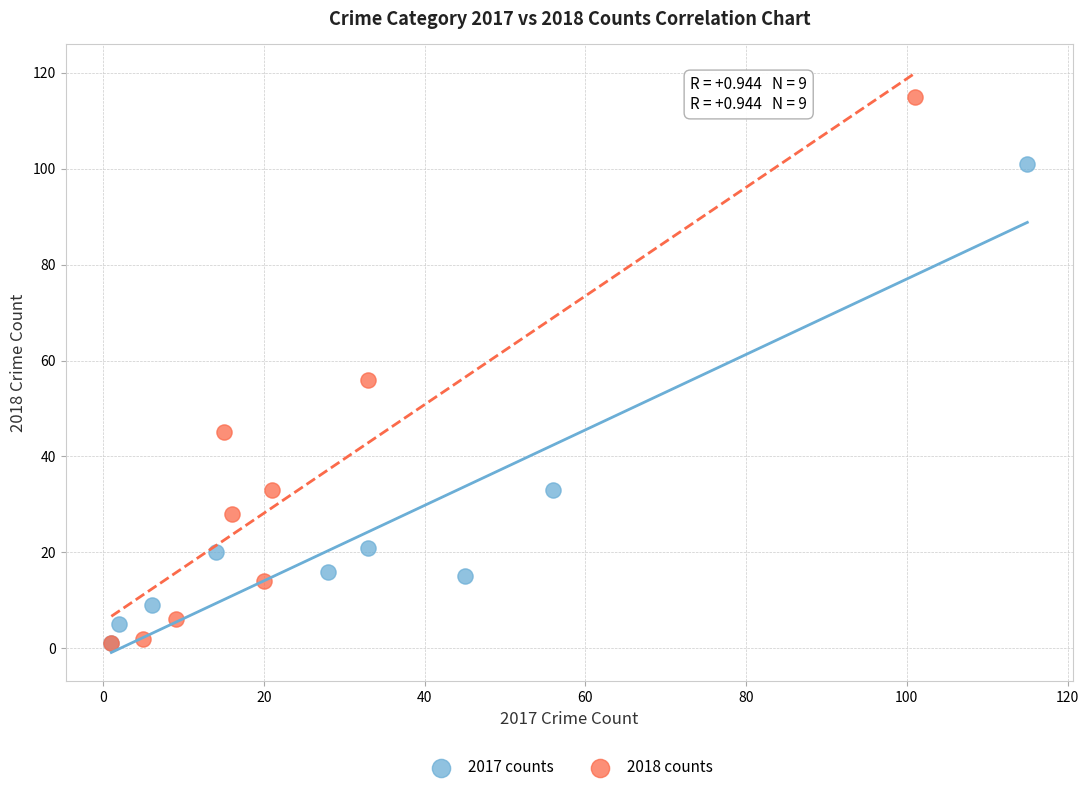

What are all the series names shown in the legend?

2017 counts, 2018 counts